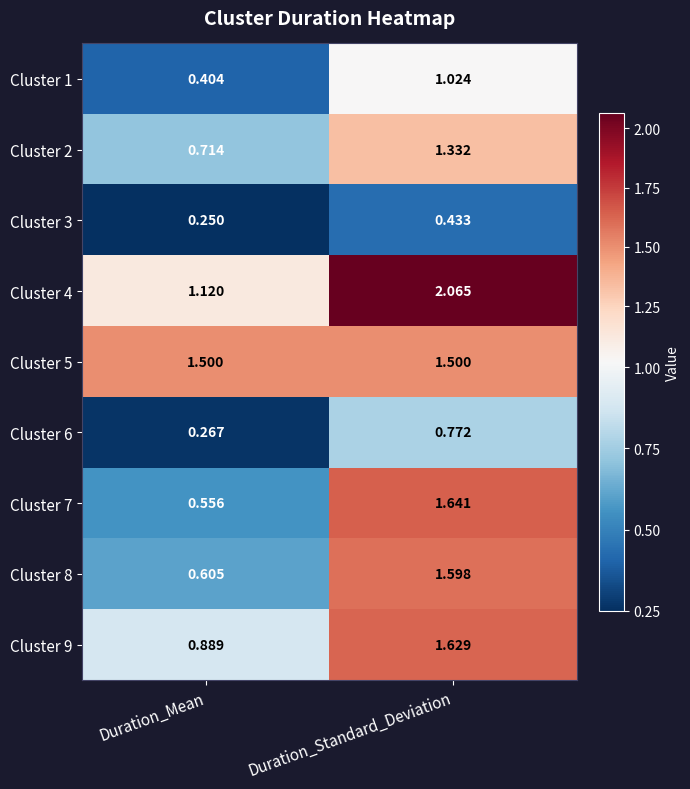

How many series are shown in this chart?

9